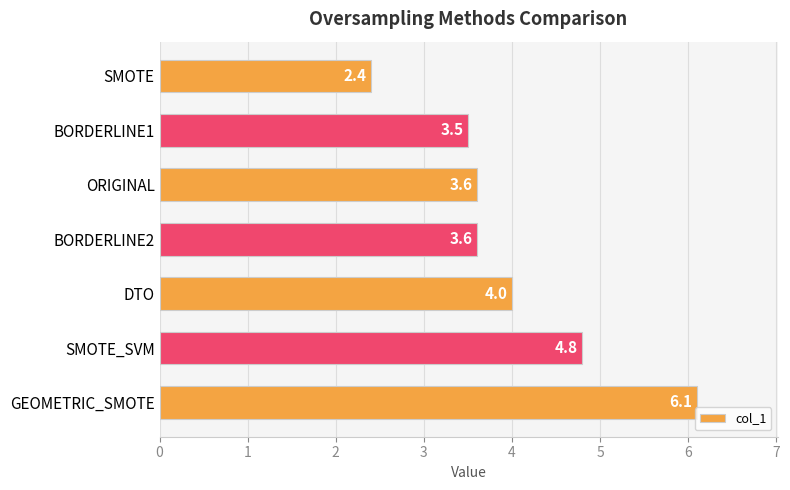

How many values are between 3 and 4?

4